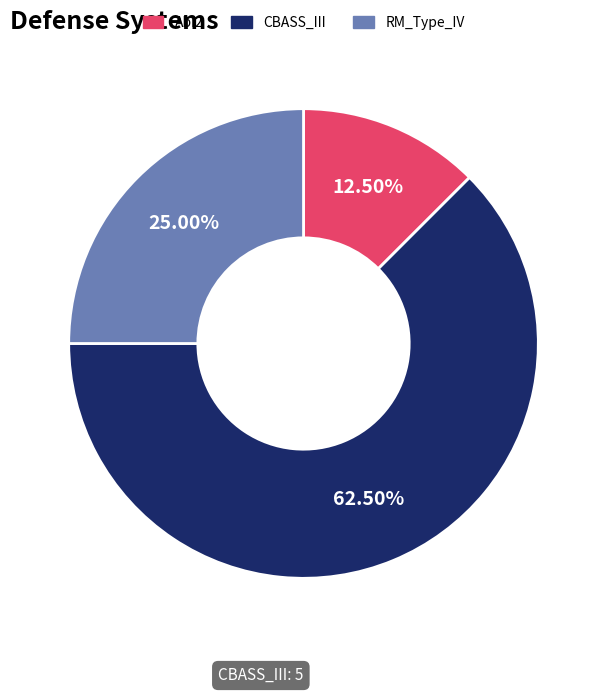

What is the majority slice?

CBASS_III